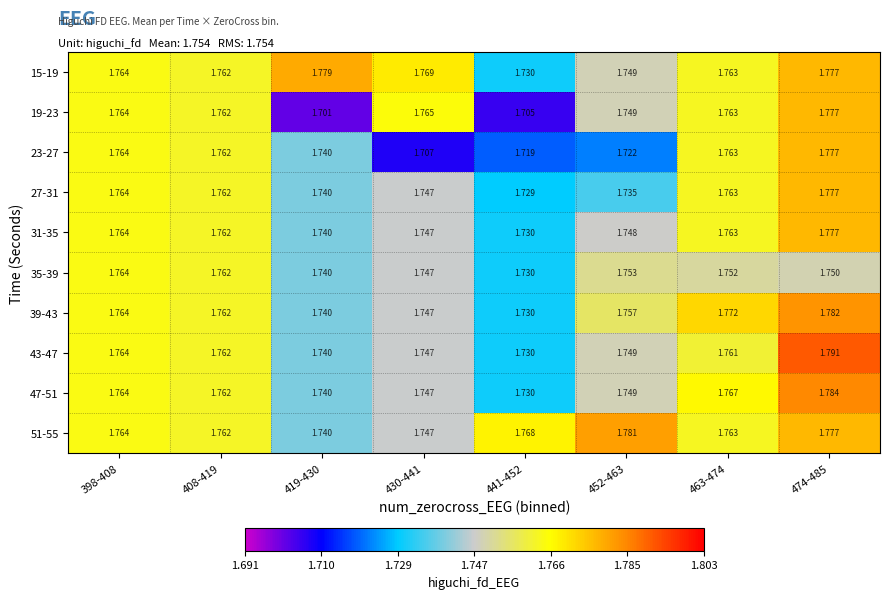

Is the value of 27-31 at 463-474 greater than the value of 15-19 at 441-452?

Yes